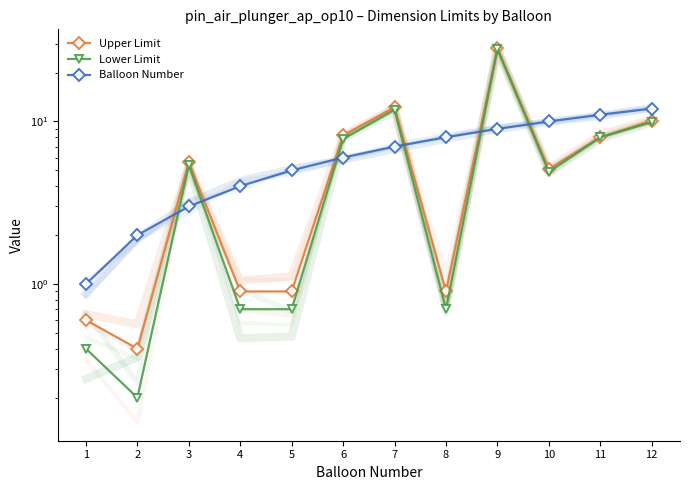

How many series are shown in this chart?

3